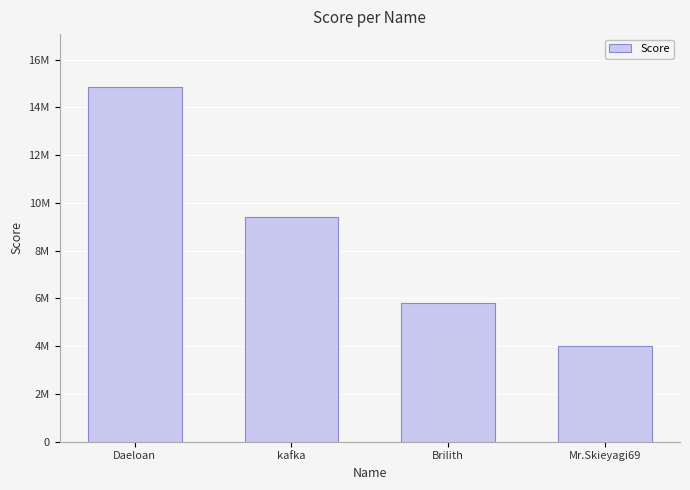

The chart shows a value of 2898708 at kafka. True or false?

False